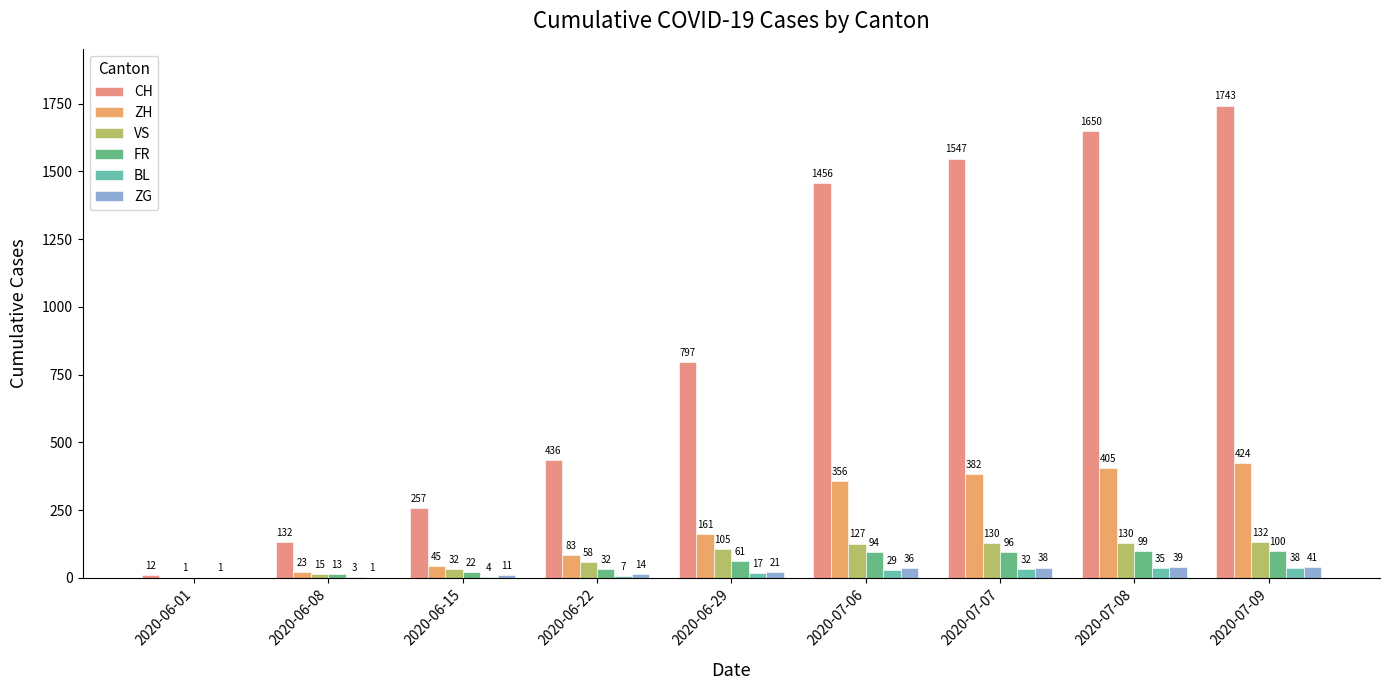

Read the VS value at 2020-06-29, to the nearest 5.

105